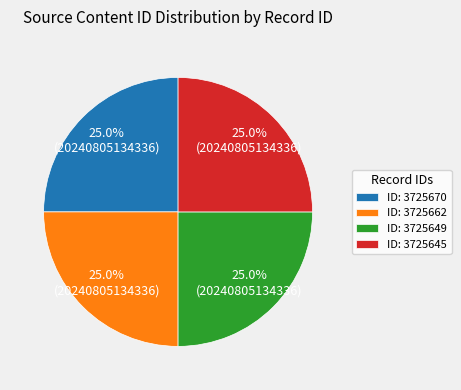

What portion of the pie excludes ID: 3725670?

75.0%